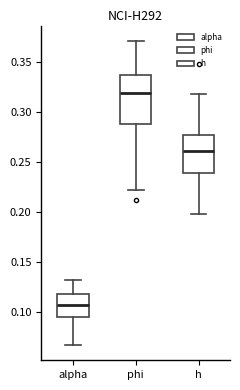

Which box is the tallest, from its lower edge to its upper edge?

phi